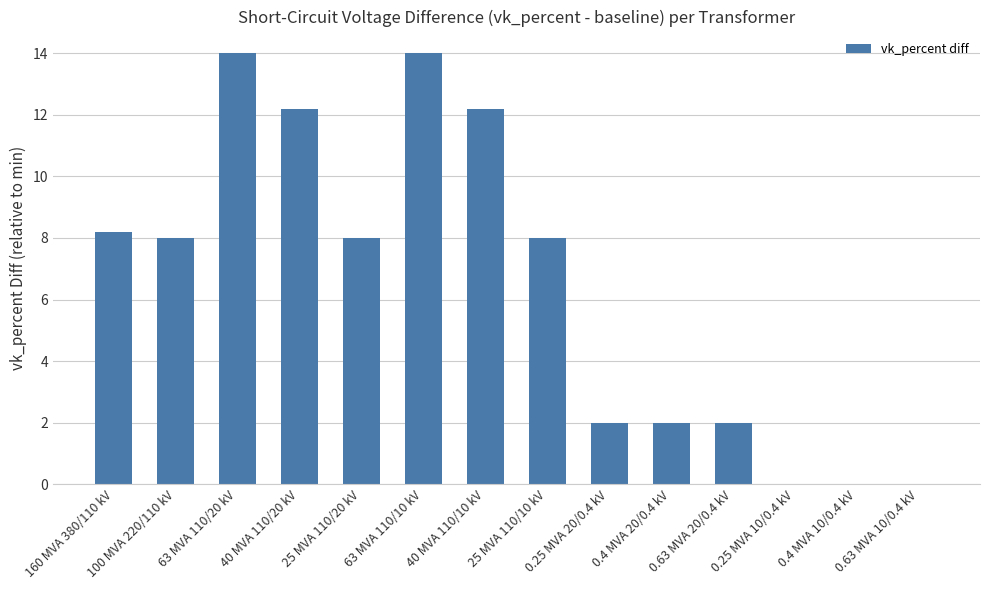

The value at 0.4 MVA 10/0.4 kV is -8.7. True or false?

False